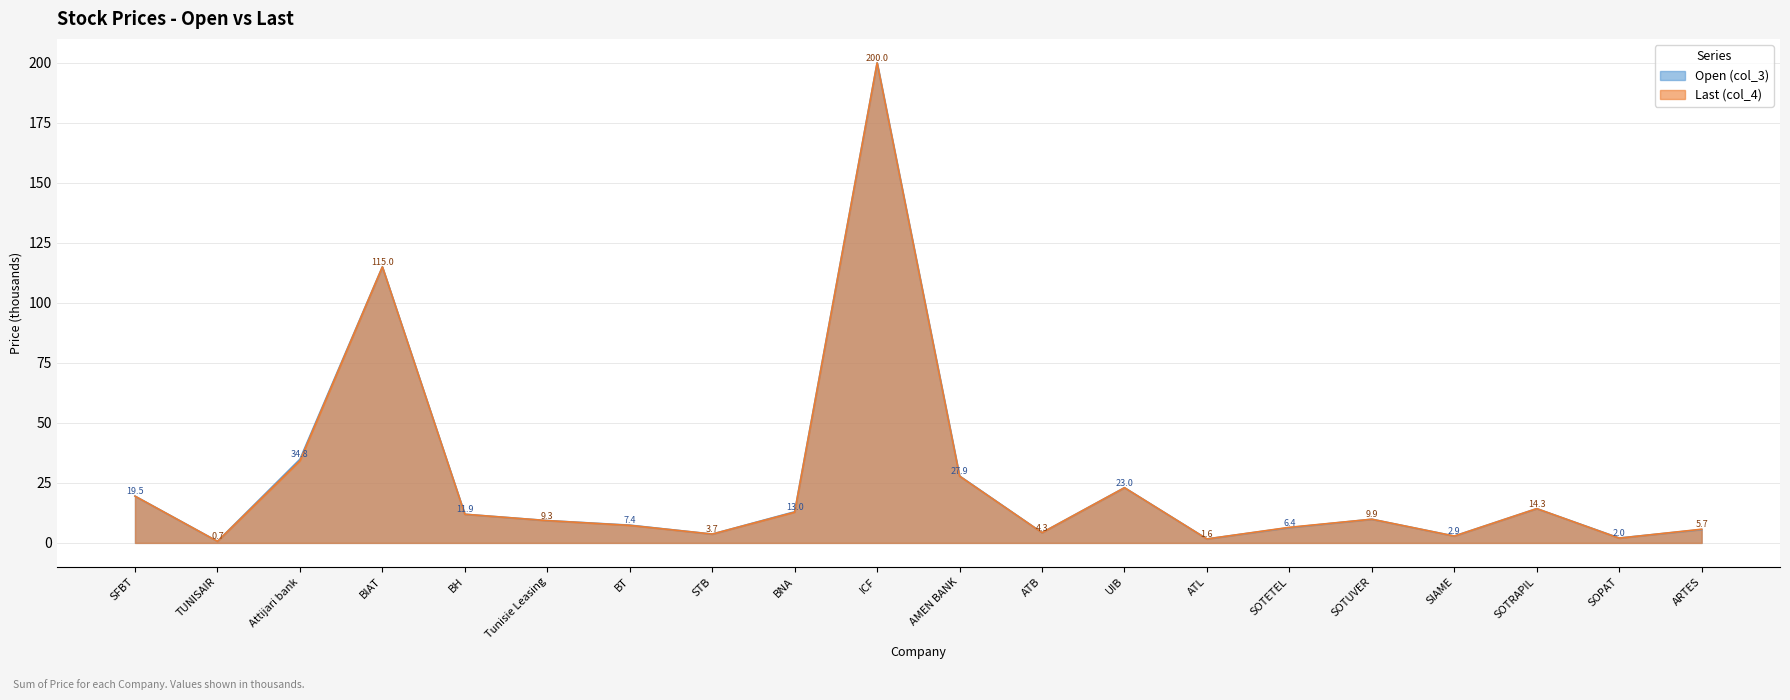

The Last (col_4) series shows 2.2 at ATL. True or false?

False